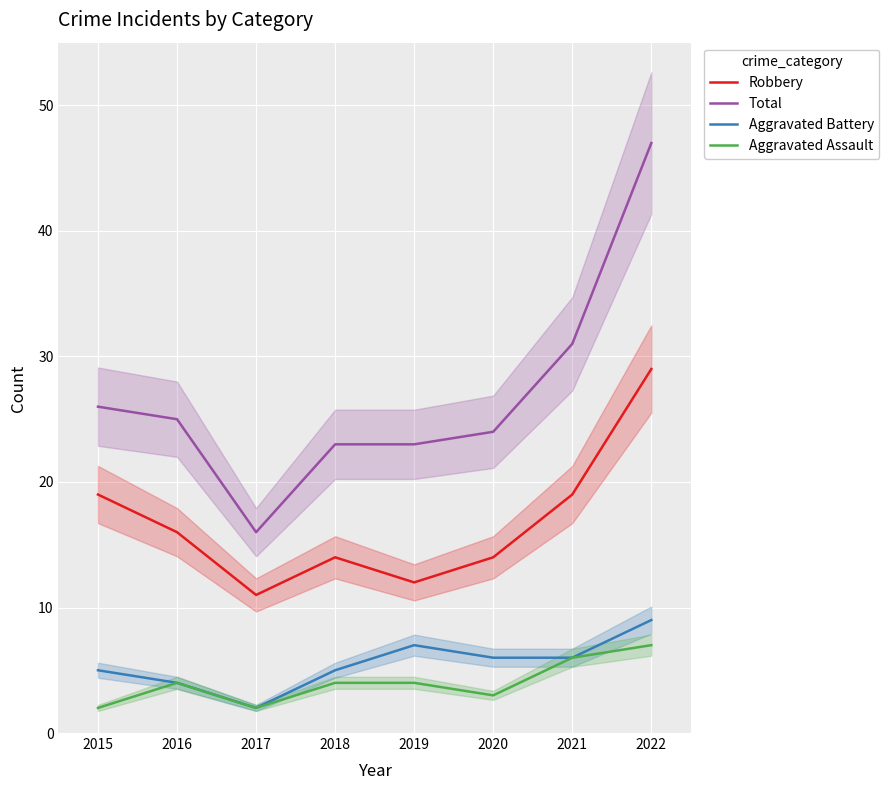

At which category does Aggravated Assault reach its first local valley?

2017